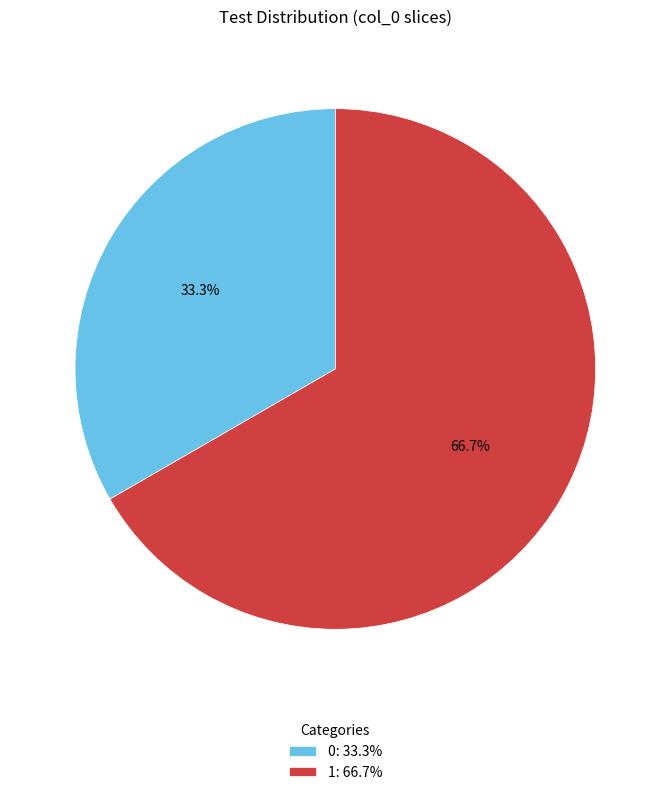

Is it true that 1 is 67% of the pie?

True